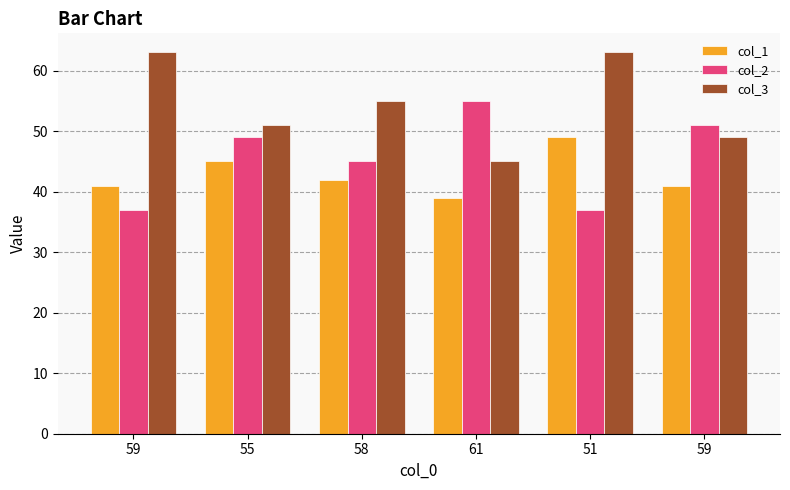

Between 51 and 59, which series saw the biggest shift?

col_2